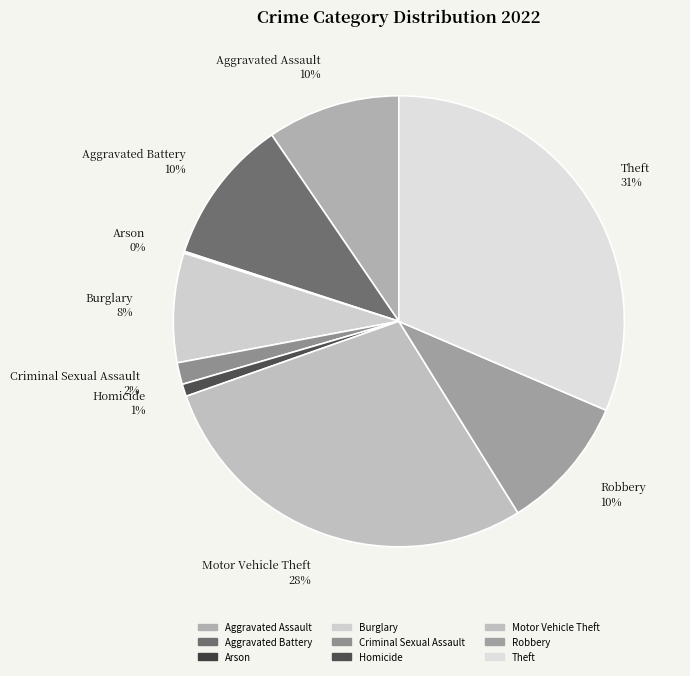

To the nearest percent, what portion does Burglary represent?

8%